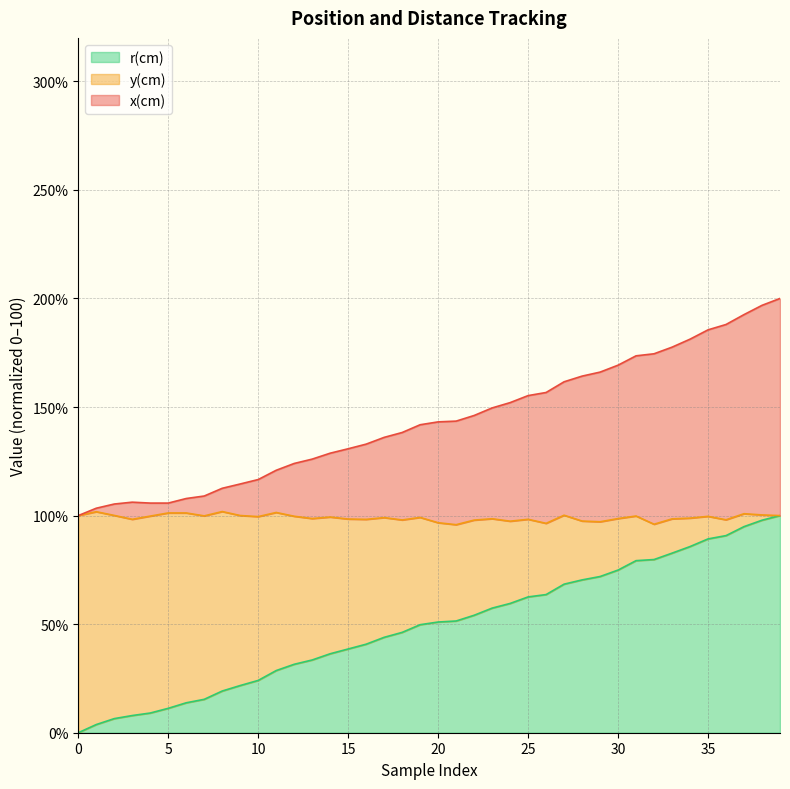

The value of r(cm) at 20 is 74.3. True or false?

False